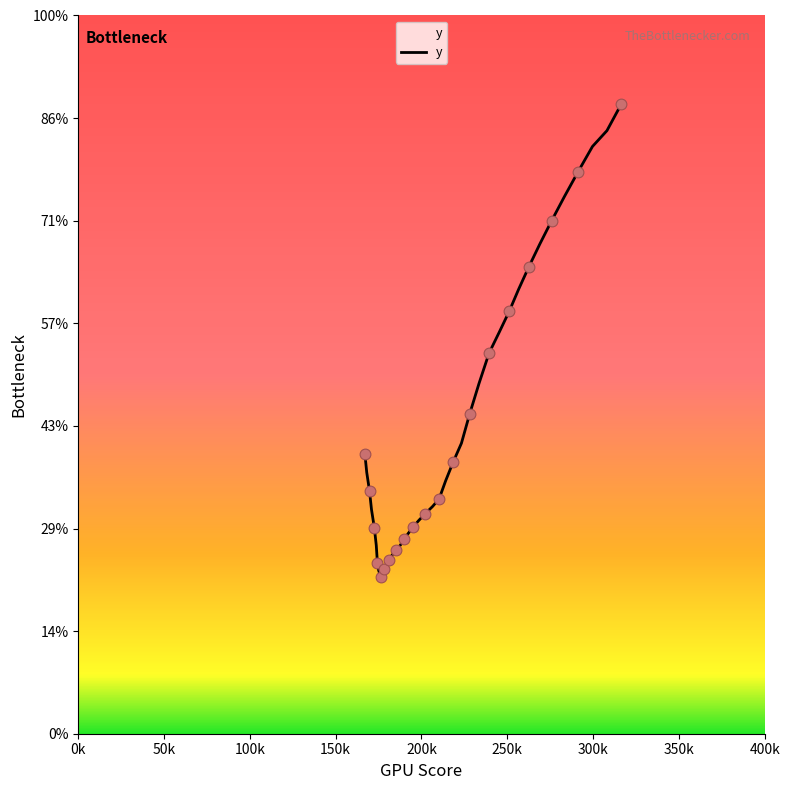

Is this an area chart (filled region under the line)?

Yes